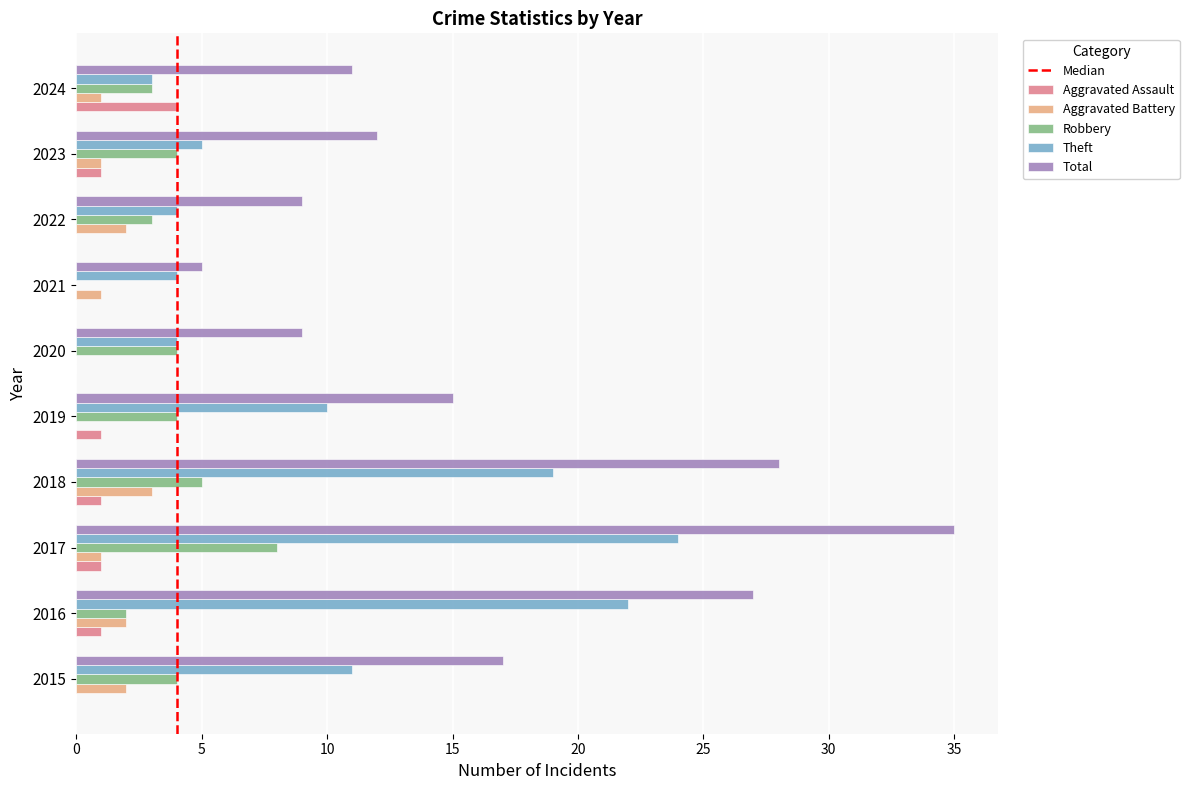

Is it true that Robbery equals 3 at 2022?

True